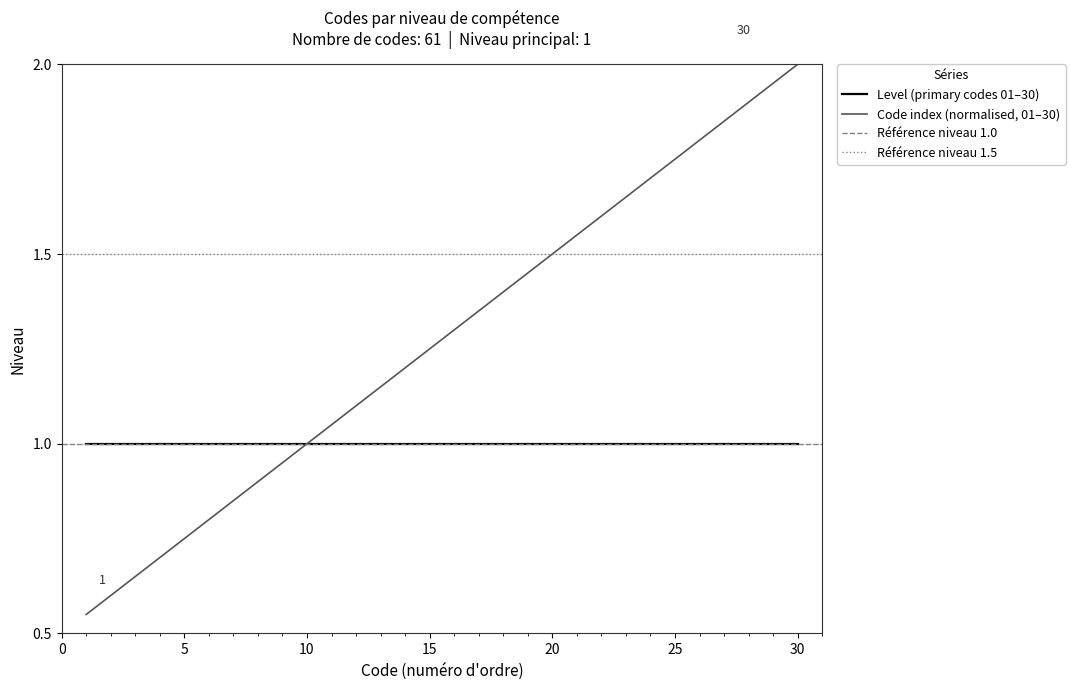

True or false: Level (primary codes 01–30) has a value of 0.5 at 30.

False